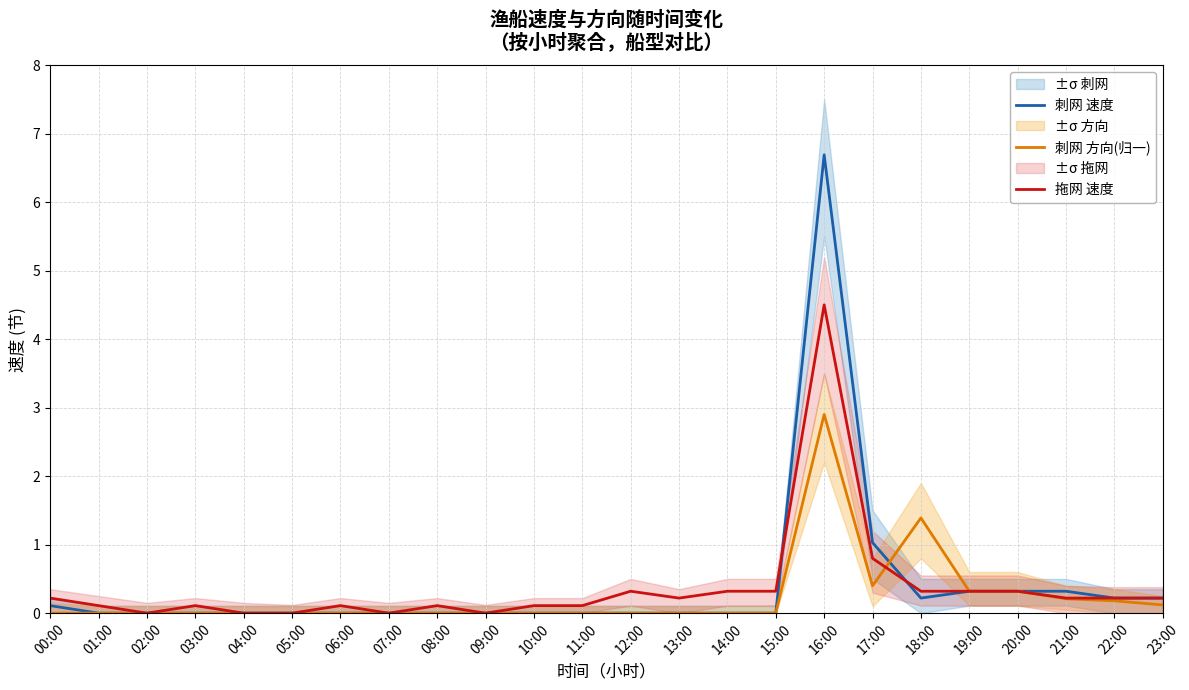

In 拖网 速度, how many points are lower than both neighbors (excluding endpoints)?

4